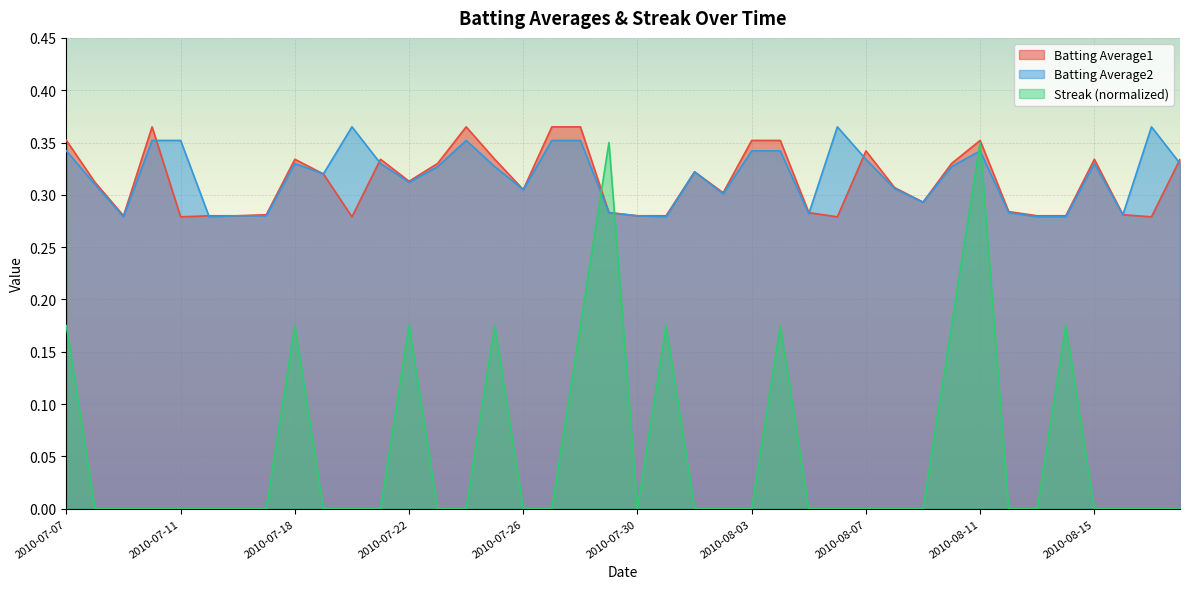

At 2010-07-18, list the series in order from largest to smallest.

Batting Average1, Batting Average2, Streak (normalized)